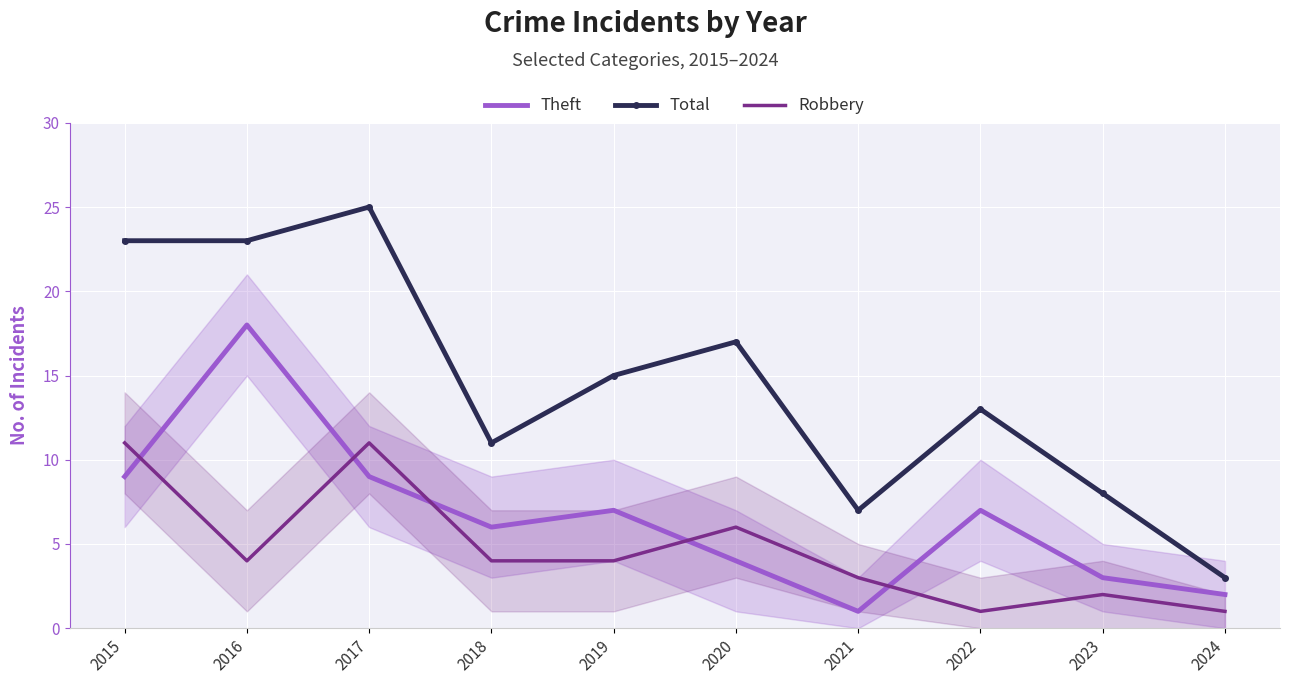

Where does the Robbery series first go above 4?

2015